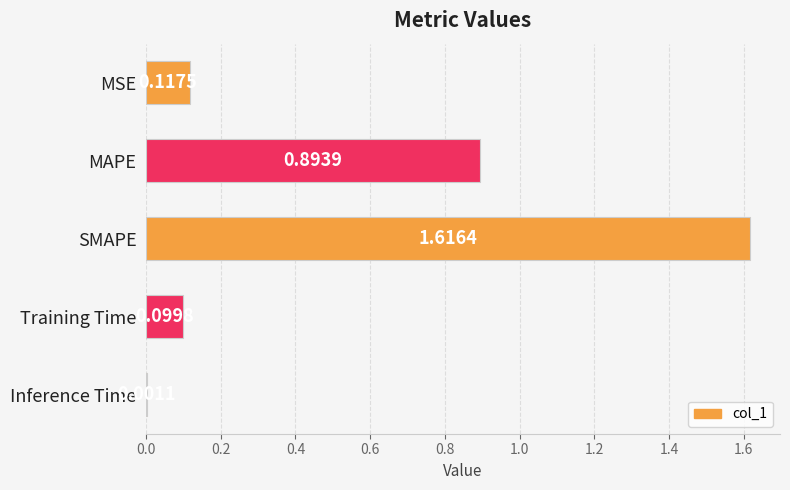

At which label is the value closest to 0?

Inference Time